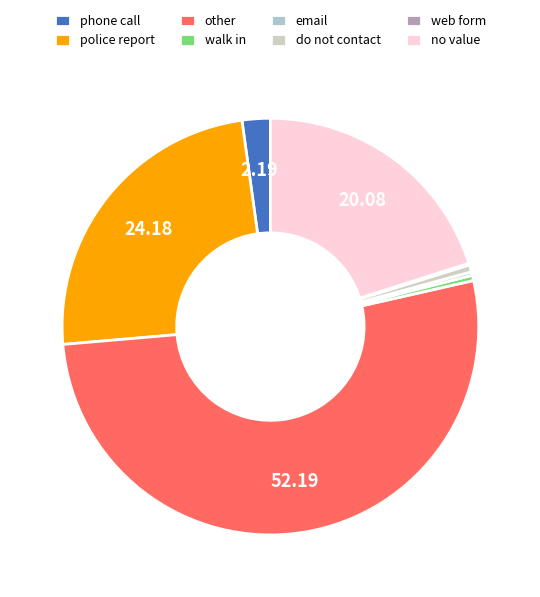

To the nearest percent, what is the average slice percentage?

12%